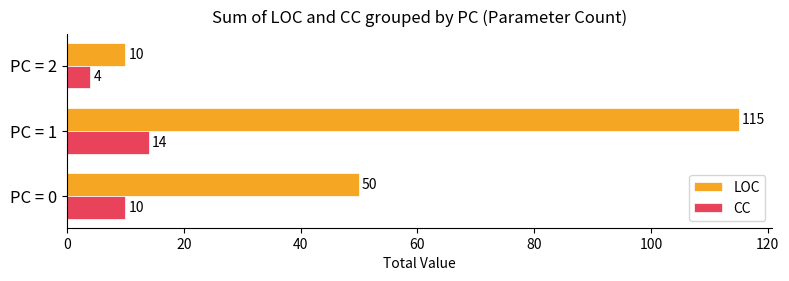

Is it true that CC equals 4 at PC = 0?

False